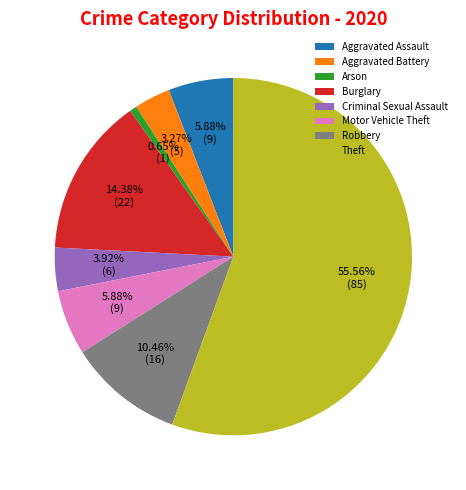

What percentage is the Criminal Sexual Assault slice, to the nearest percent?

4%